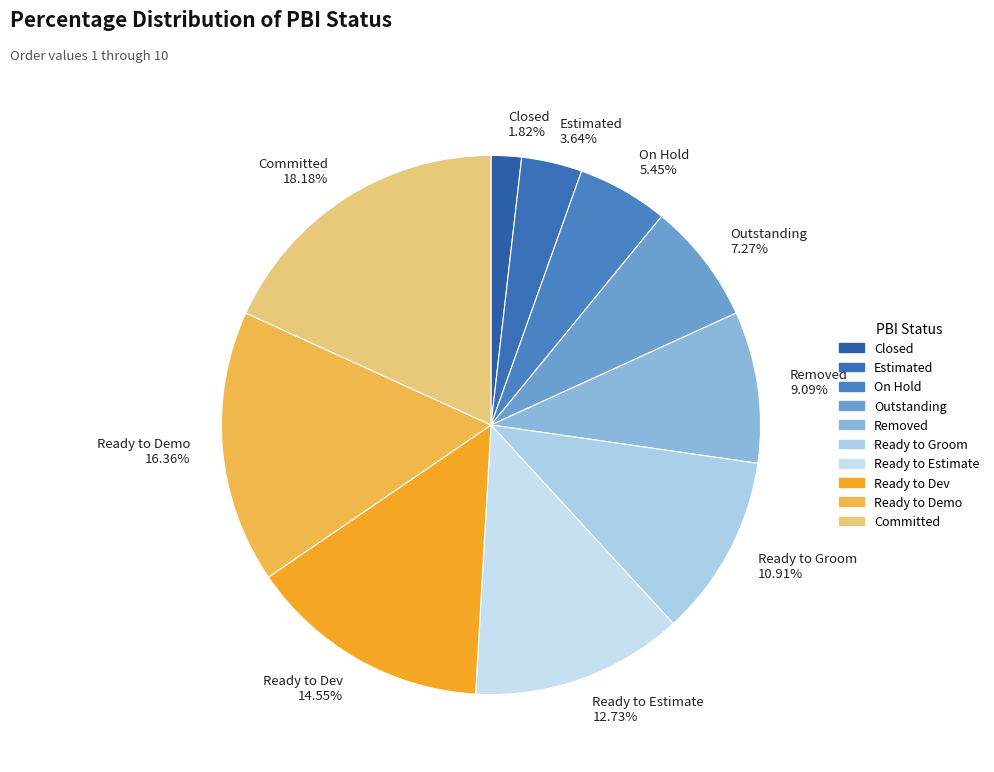

Which category has the biggest portion of the pie?

Committed